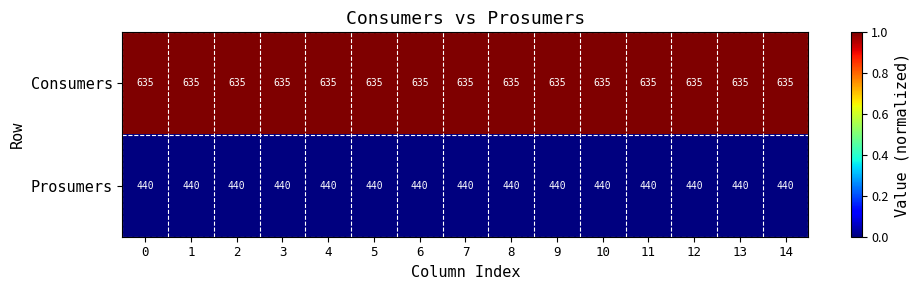

How many distinct data groups are displayed?

2